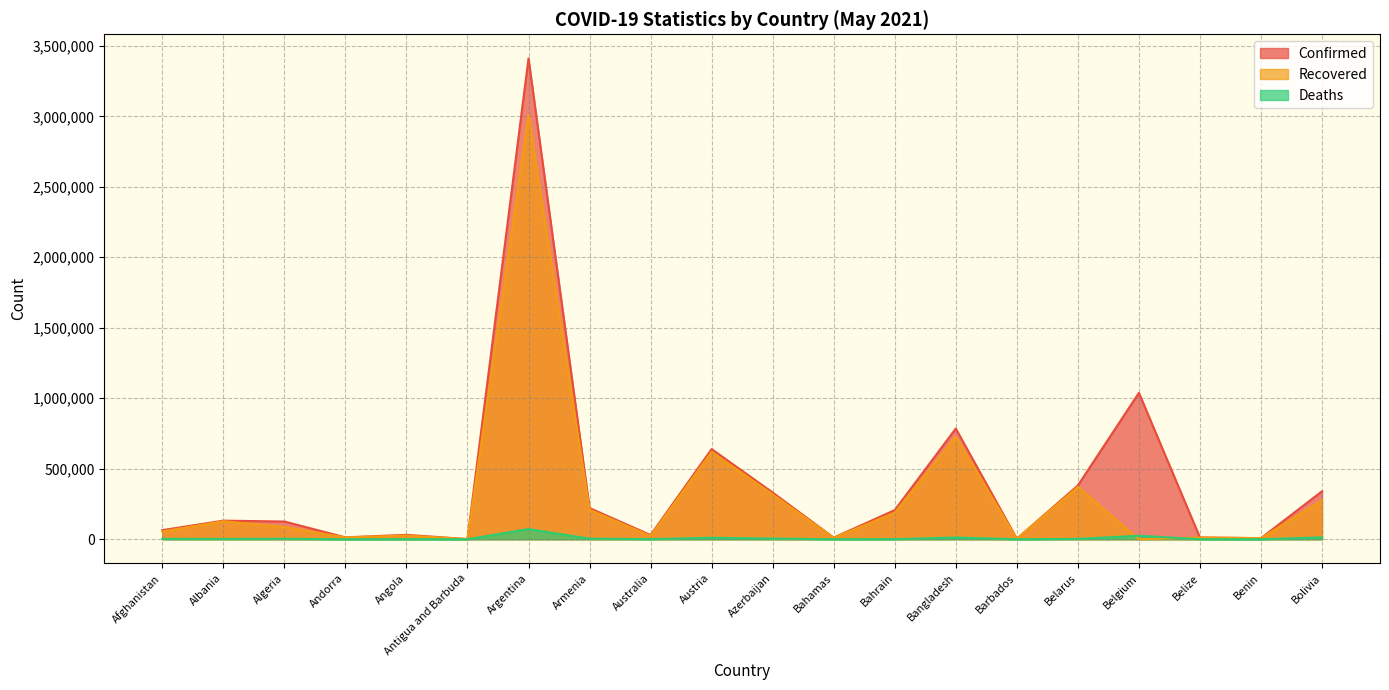

How many interior local valleys does the Deaths series have?

7